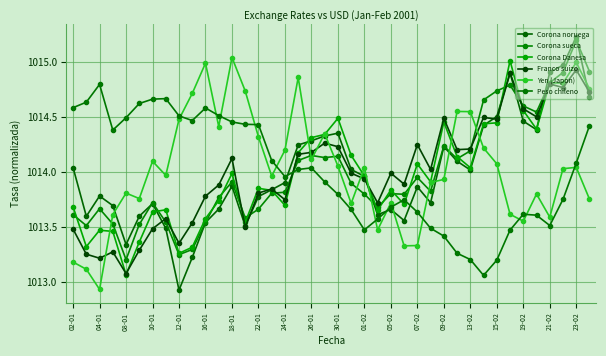

How many lines are shown in the chart?

6